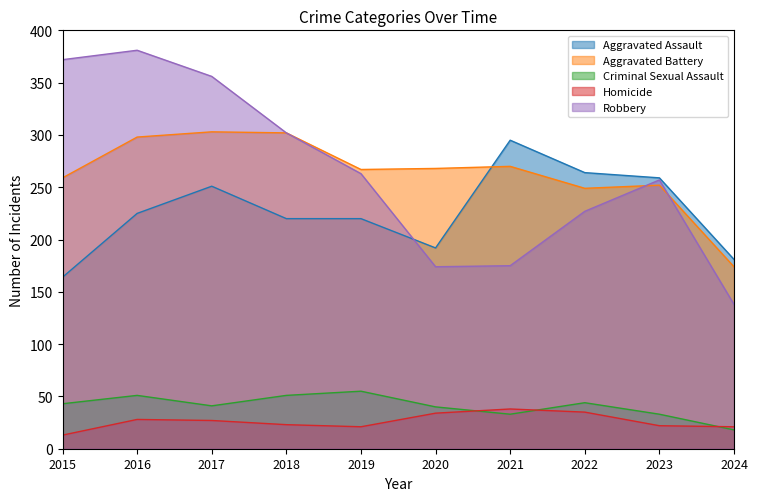

Rank the series by their maximum value, from lowest to highest.

Homicide, Criminal Sexual Assault, Aggravated Assault, Aggravated Battery, Robbery